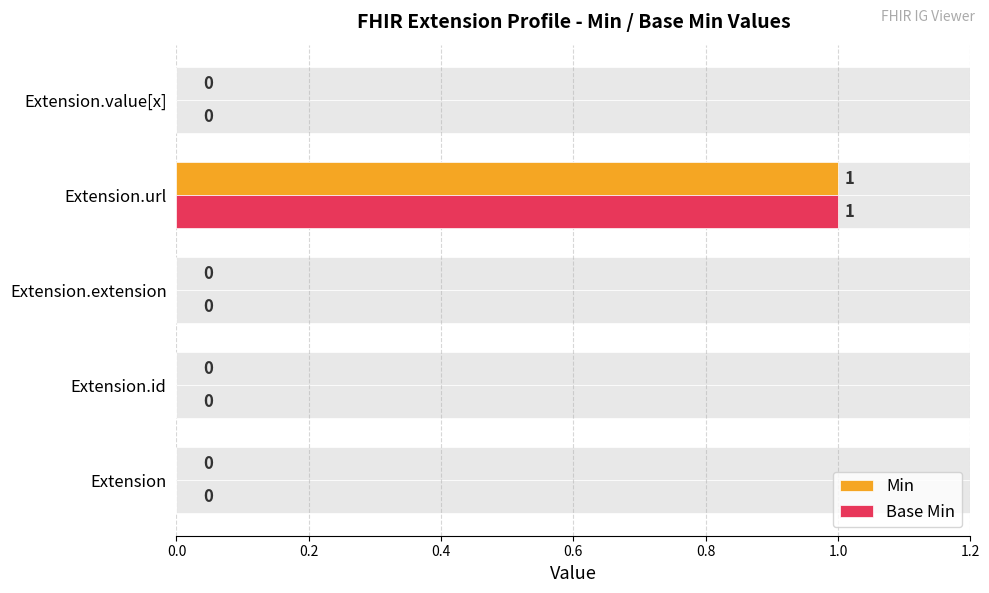

At how many categories does at least one series exceed 0?

1